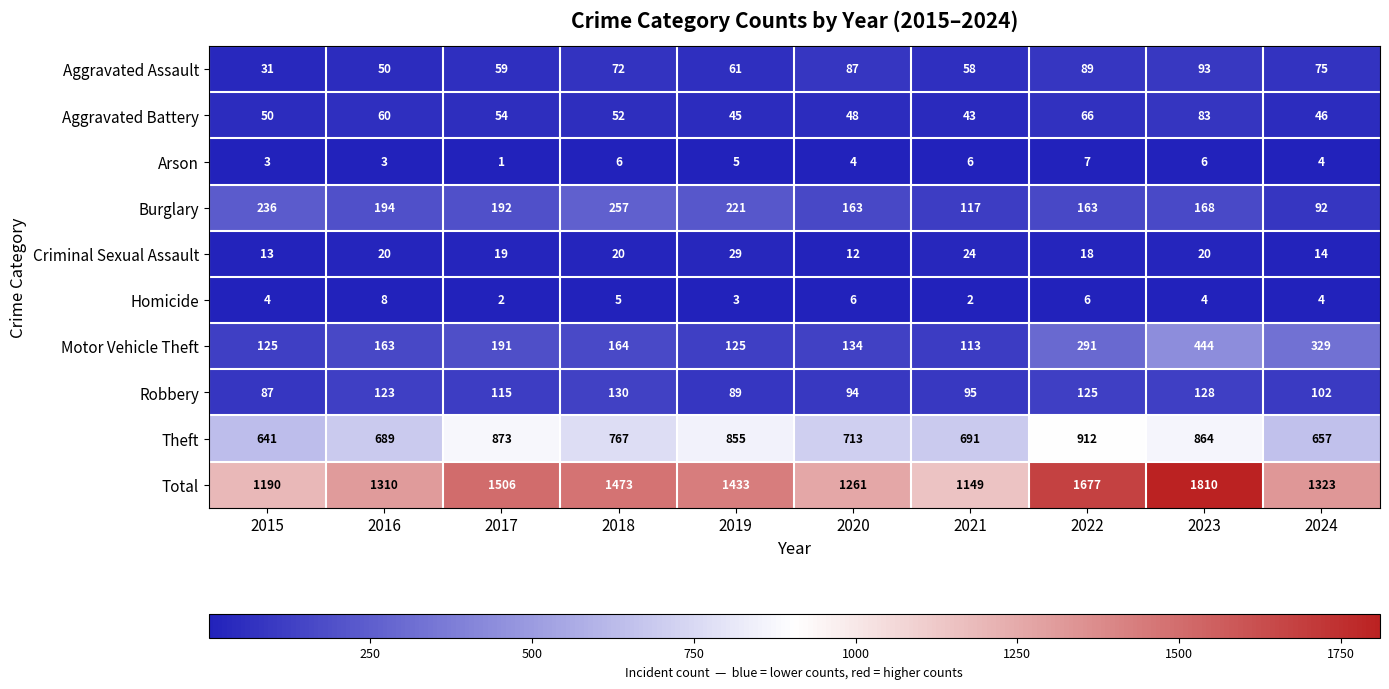

How many data points does each series have?

10